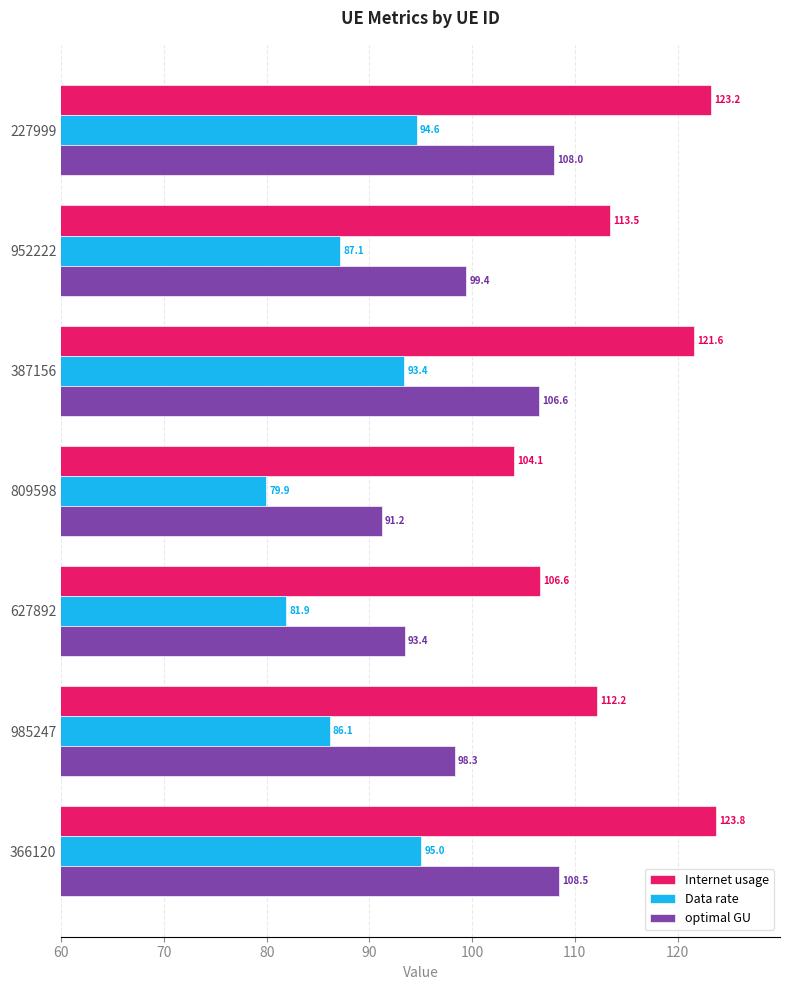

Rank the categories by Internet usage value from lowest to highest.

809598, 627892, 985247, 952222, 387156, 227999, 366120